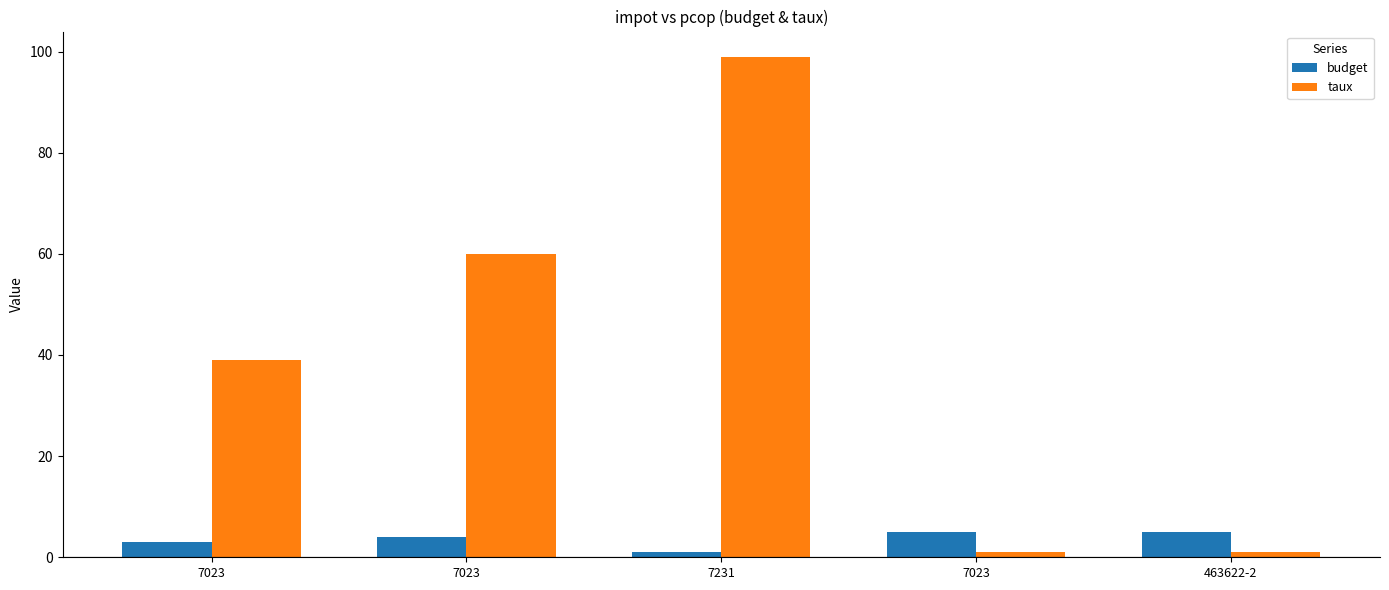

The value of budget at 7023 is 3. True or false?

False